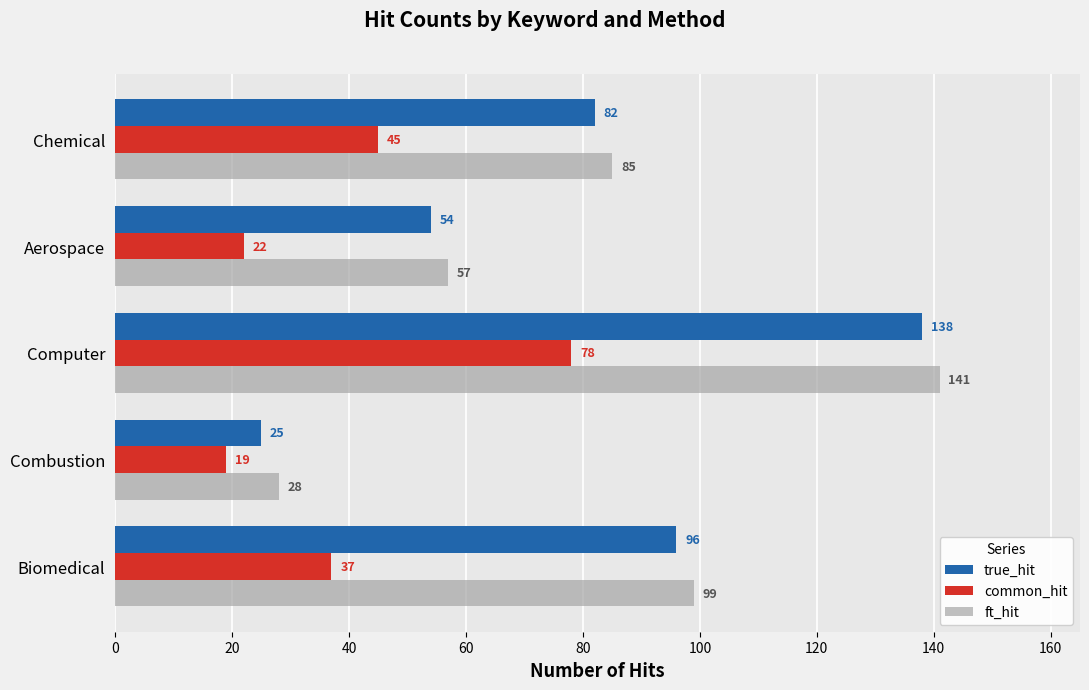

What is the sum of all common_hit values?

201